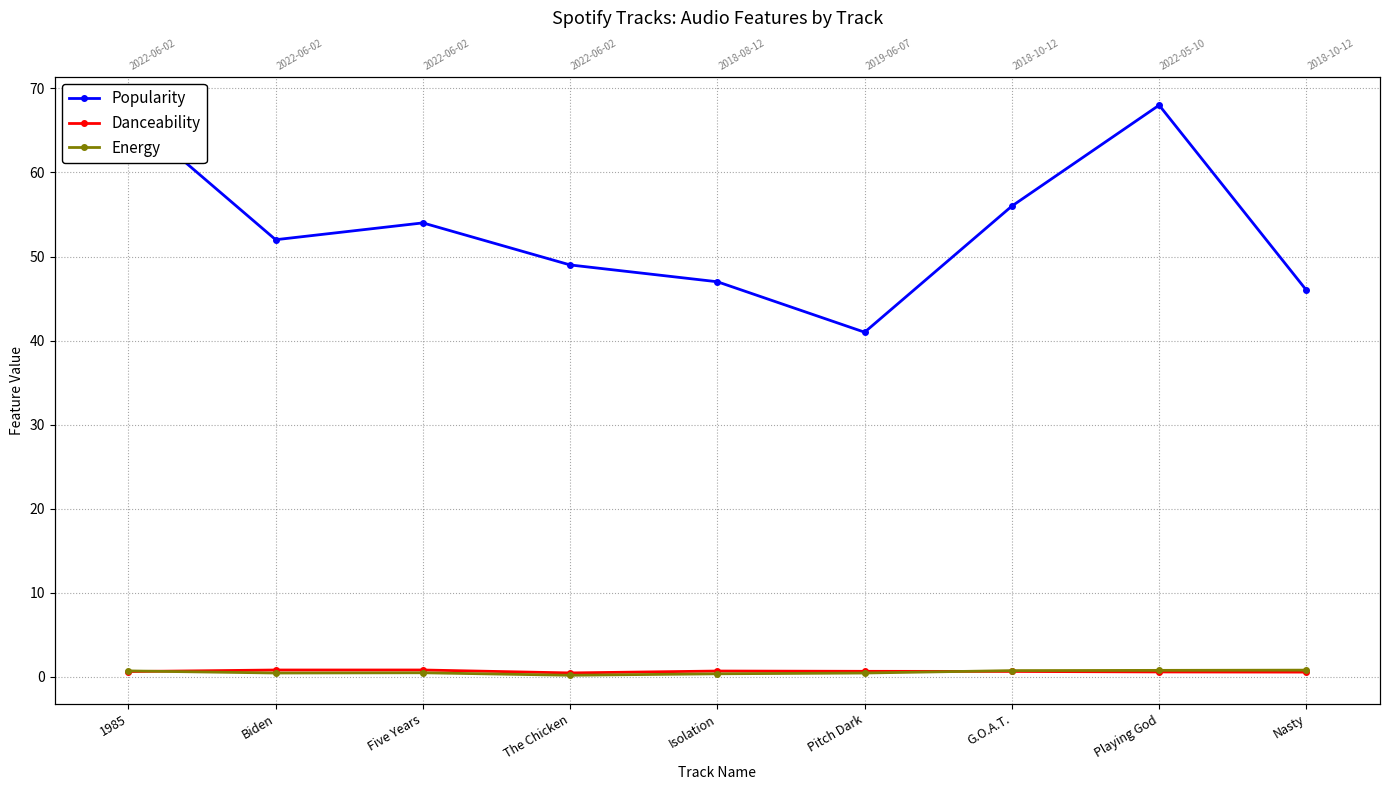

Reading right to left, extract all data points from this chart.

Popularity: Nasty=46.0	Playing God=68.0	G.O.A.T.=56.0	Pitch Dark=41.0	Isolation=47.0	The Chicken=49.0	Five Years=54.0	Biden=52.0	1985=67.0
Danceability: Nasty=0.6	Playing God=0.6	G.O.A.T.=0.7	Pitch Dark=0.7	Isolation=0.7	The Chicken=0.5	Five Years=0.8	Biden=0.8	1985=0.6
Energy: Nasty=0.8	Playing God=0.8	G.O.A.T.=0.8	Pitch Dark=0.5	Isolation=0.4	The Chicken=0.2	Five Years=0.5	Biden=0.5	1985=0.7